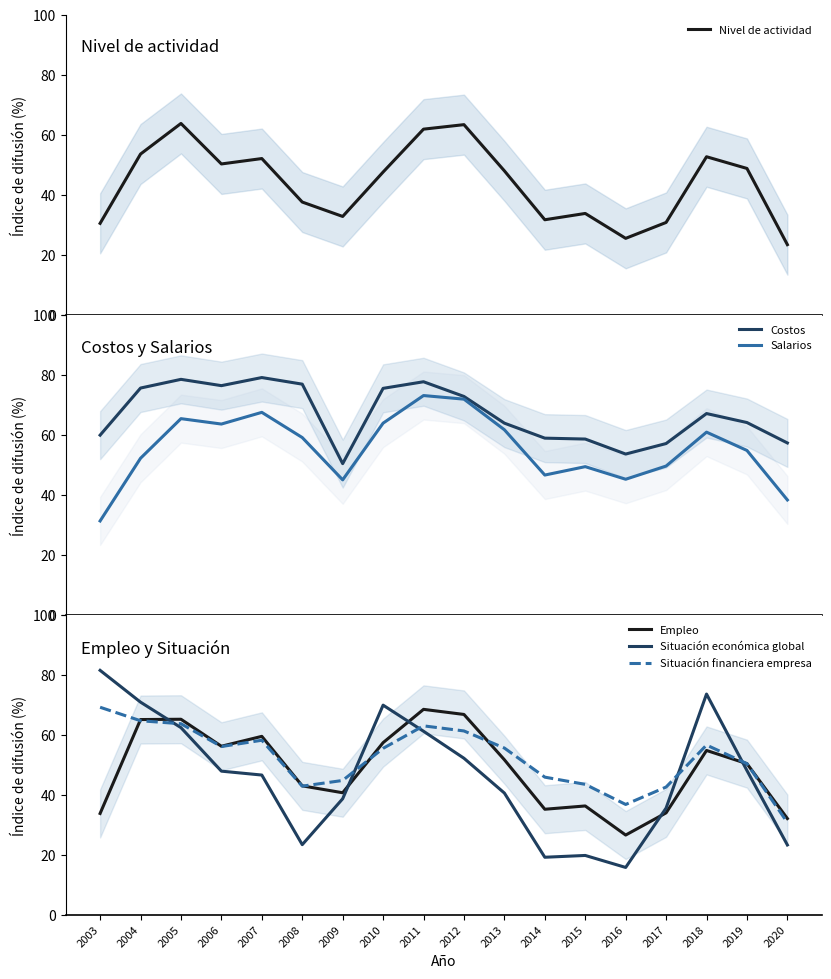

List the series in order of their peak value, lowest first.

Nivel de actividad, Empleo, Situación financiera empresa, Salarios, Costos, Situación económica global